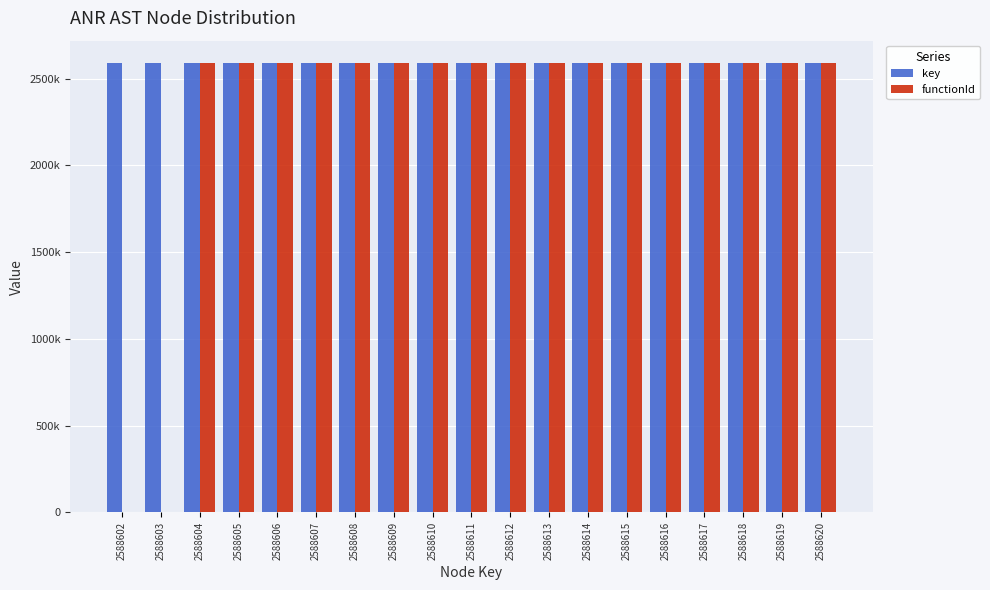

What is the value of the key bar at the 11th from the left?

2588612